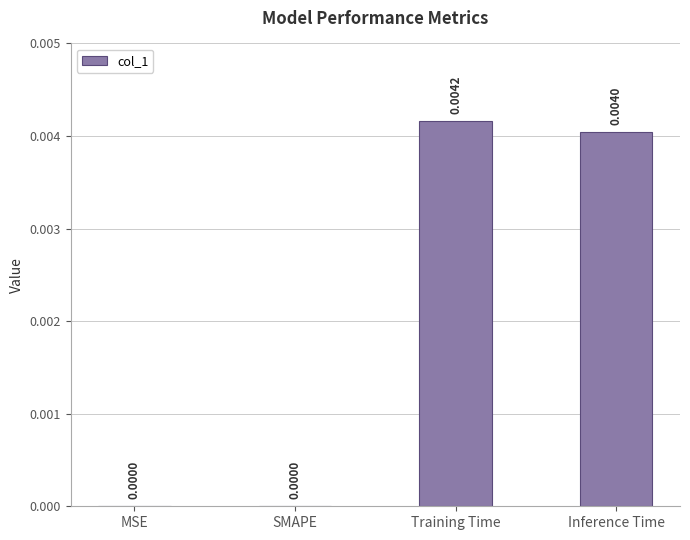

At which category does the chart reach its peak across all series?

Training Time